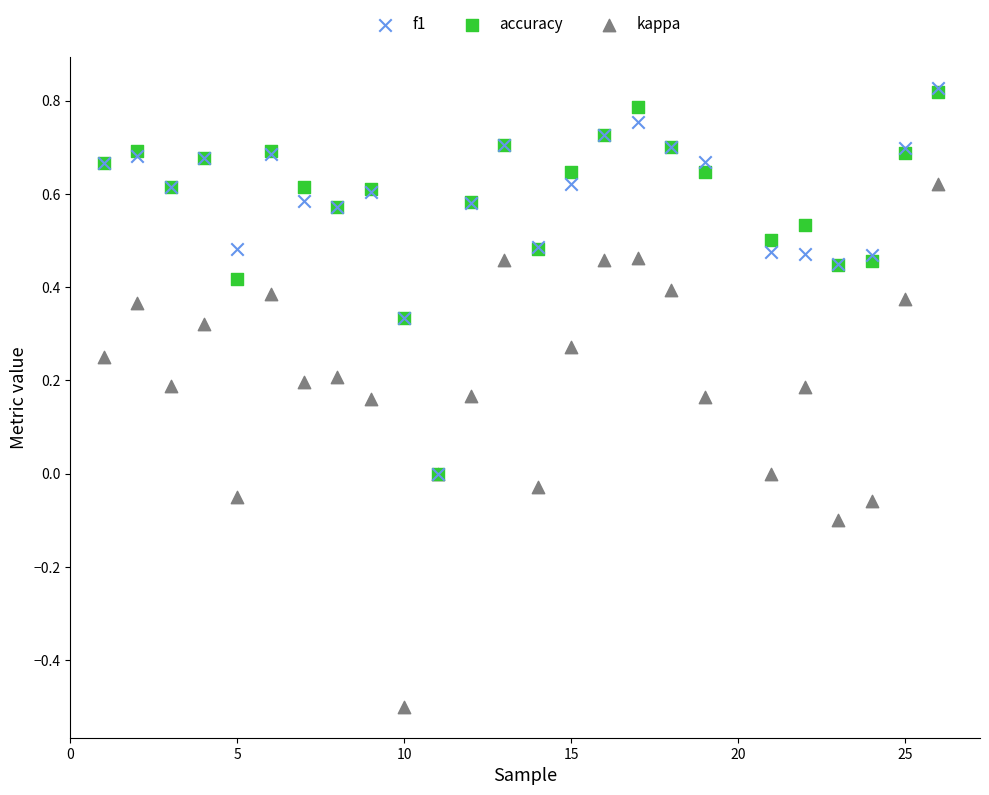

Which series has the largest Y range (max minus min)?

kappa